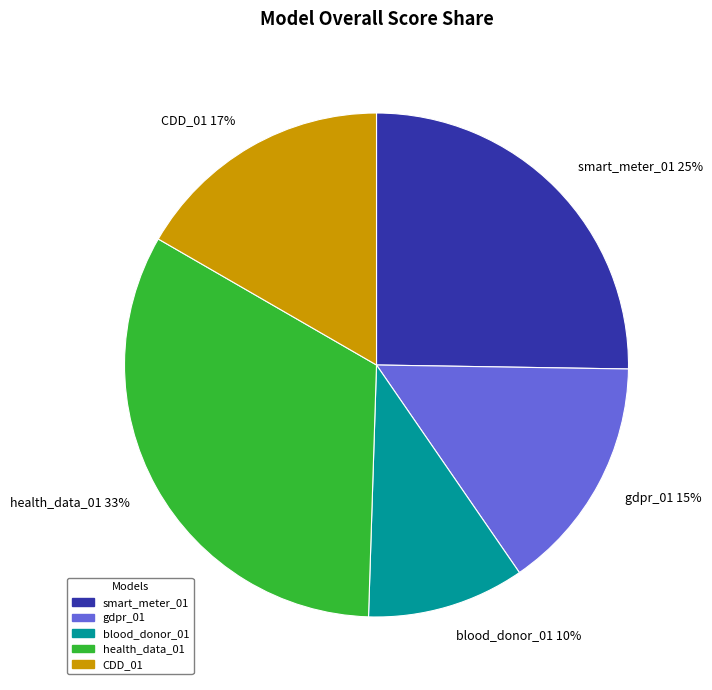

Is there any slice that represents more than half of the pie?

No